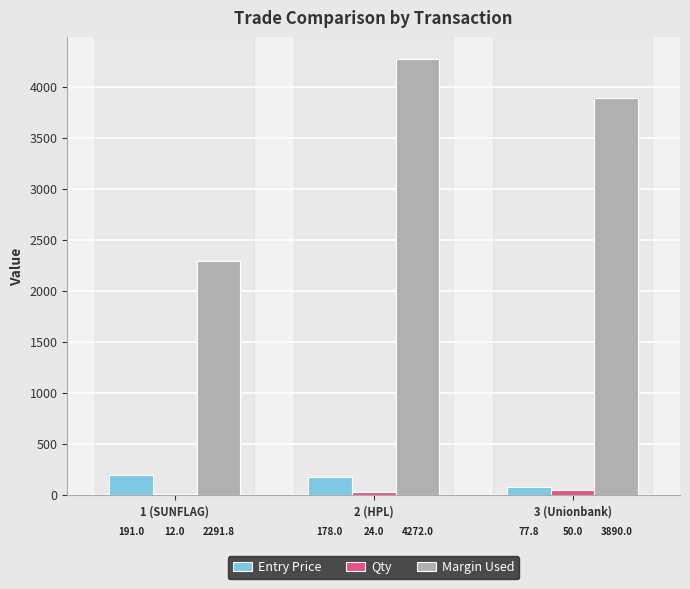

Which series changed the most between 1 (SUNFLAG) and 3 (Unionbank)?

Margin Used